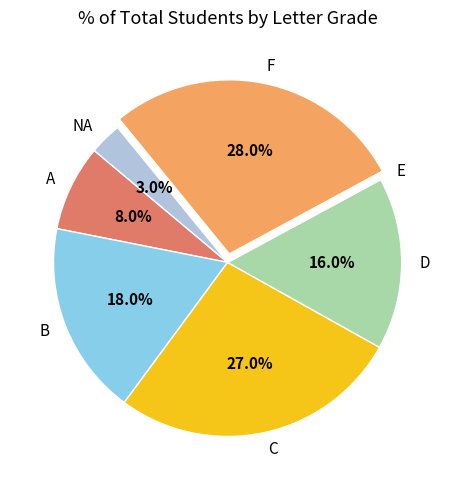

To the nearest percent, what is the average slice percentage?

14%